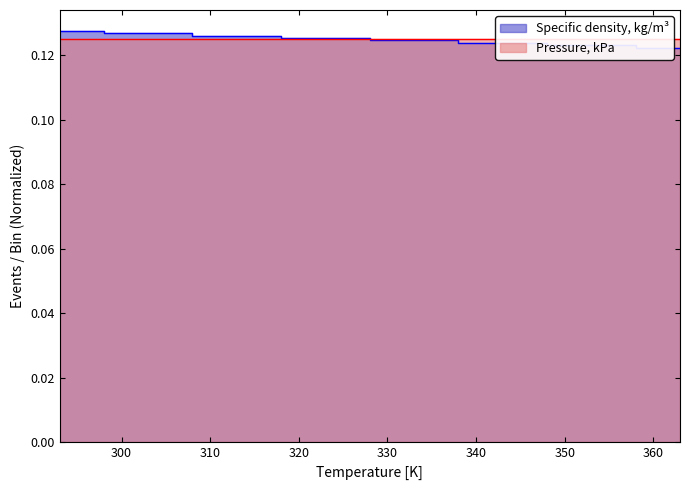

What is the average value?

0.1